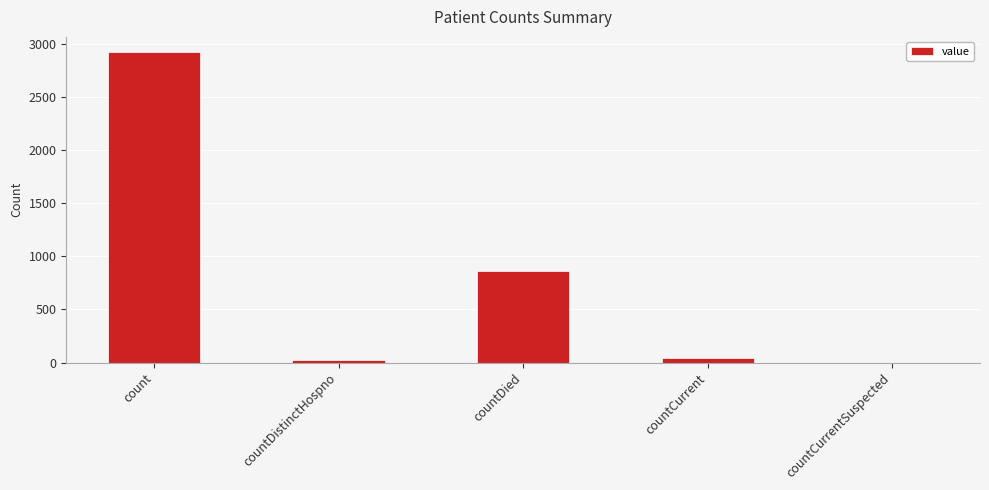

Reading right to left, transcribe all the data shown in this chart.

countCurrentSuspected=0	countCurrent=40	countDied=866	countDistinctHospno=26	count=2924